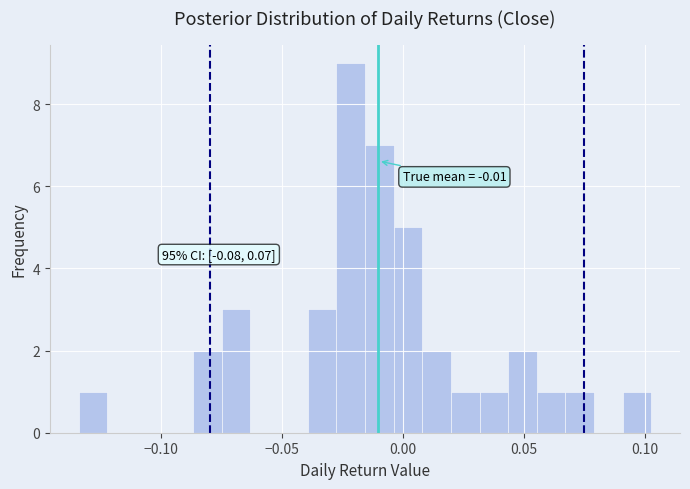

Around what value on the x-axis is the tallest bar? Give the approximate position of its centre, as read against the axis.

-0.020